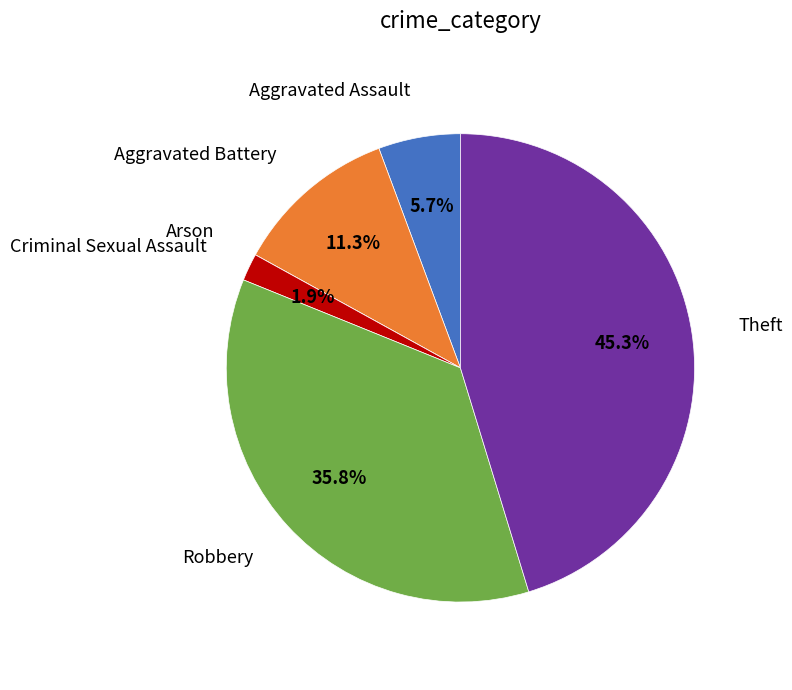

To the nearest percent, what is the combined percentage of Aggravated Battery and Criminal Sexual Assault?

13%